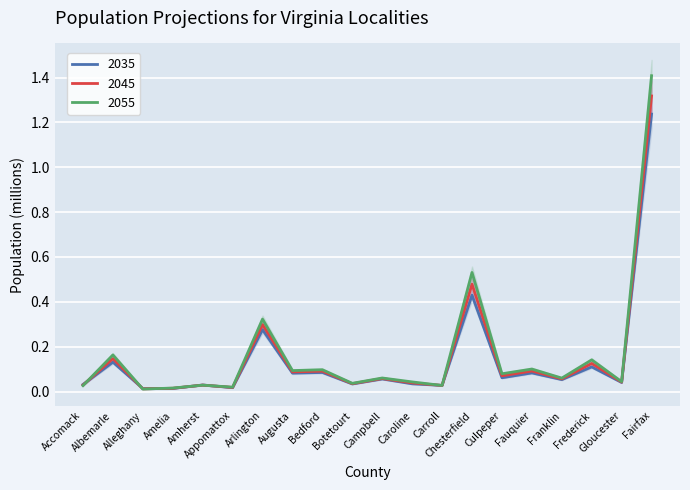

What is the difference between the maximum and minimum values in the 2045 series?

1.3